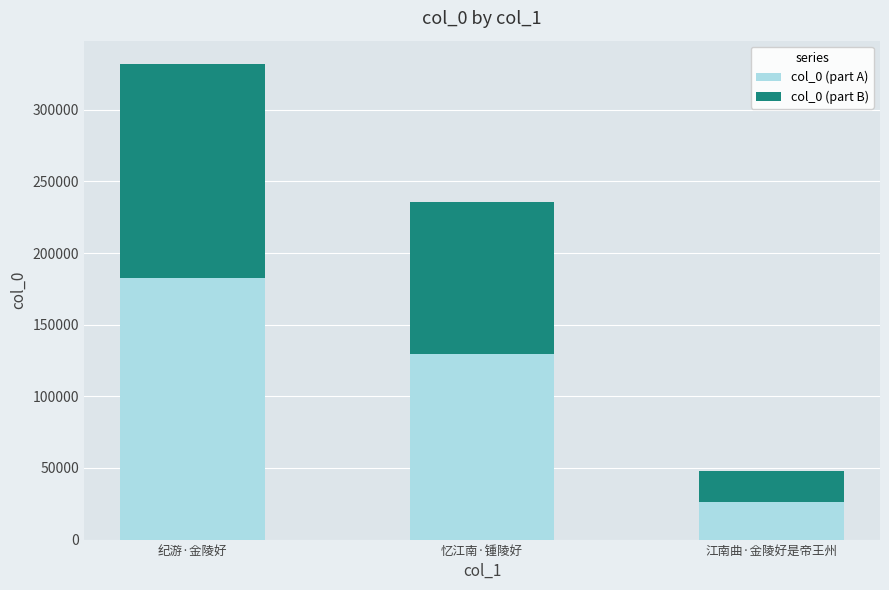

What is the difference between the col_0 (part A) values at 忆江南·锺陵好 and 纪游·金陵好?

52932.0